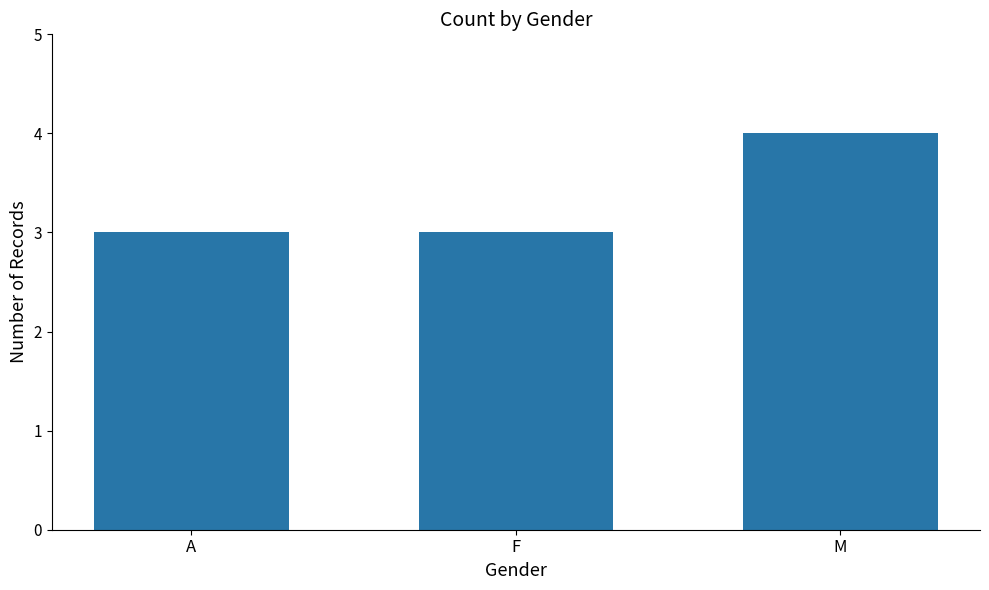

What position from the left is A?

1